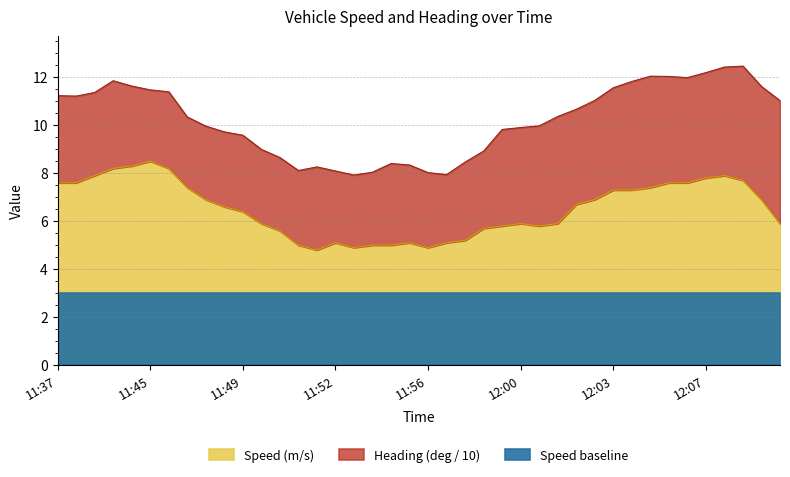

The chart shows a value of 1.4 at 11:48. True or false?

False